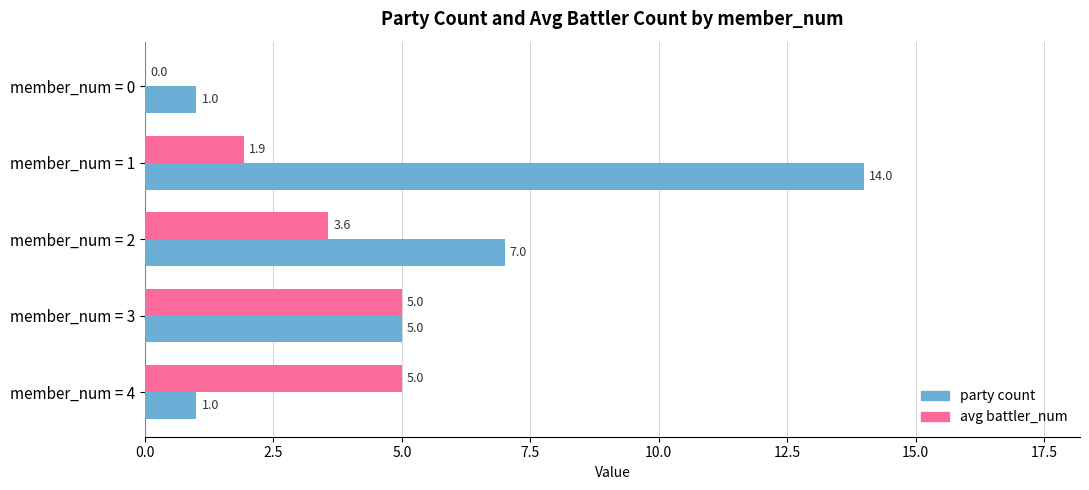

True or false: avg battler_num has a value of 5.0 at member_num = 3.

True